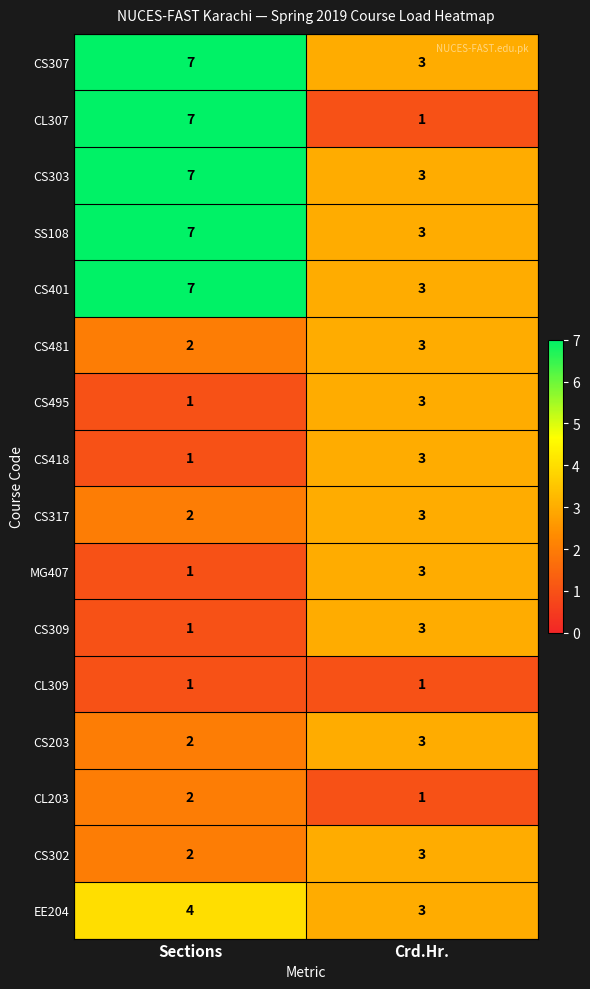

What is the sum of the CS401 values at Crd.Hr. and Sections?

10